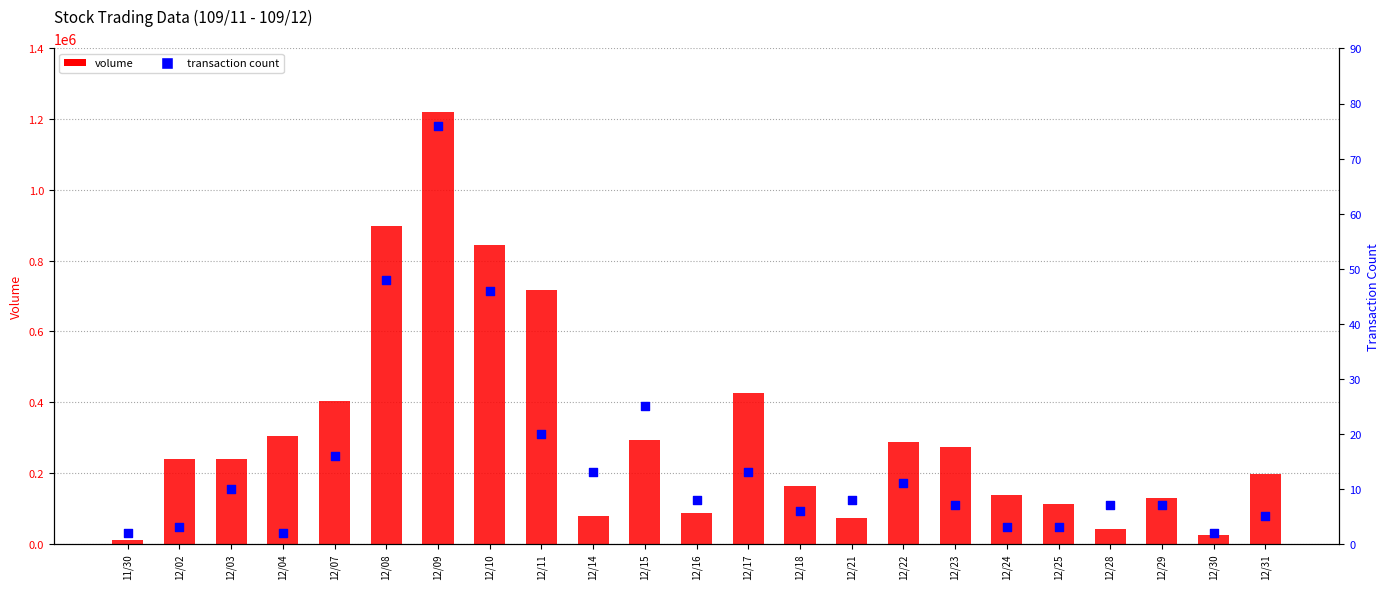

At which category is the sum across all series the highest?

12/09